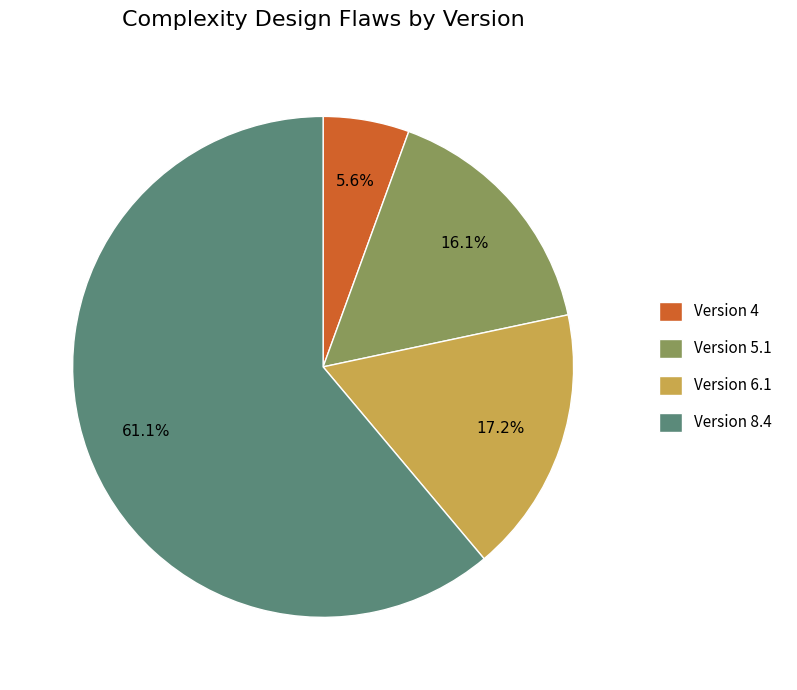

Do Version 6.1 and Version 5.1 together represent more than half of the pie?

No